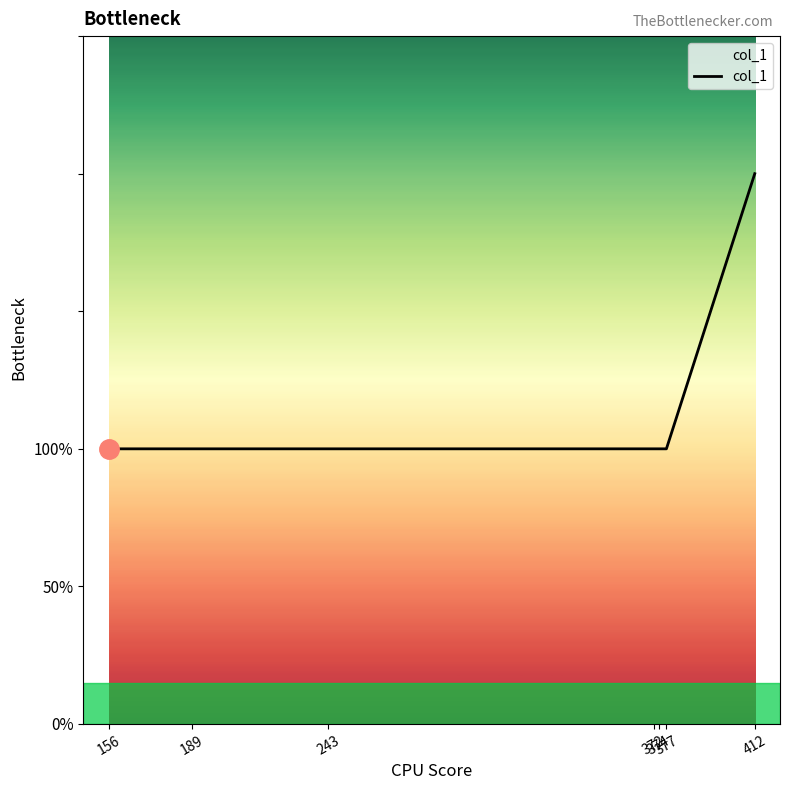

What is the maximum value shown in the chart?

2